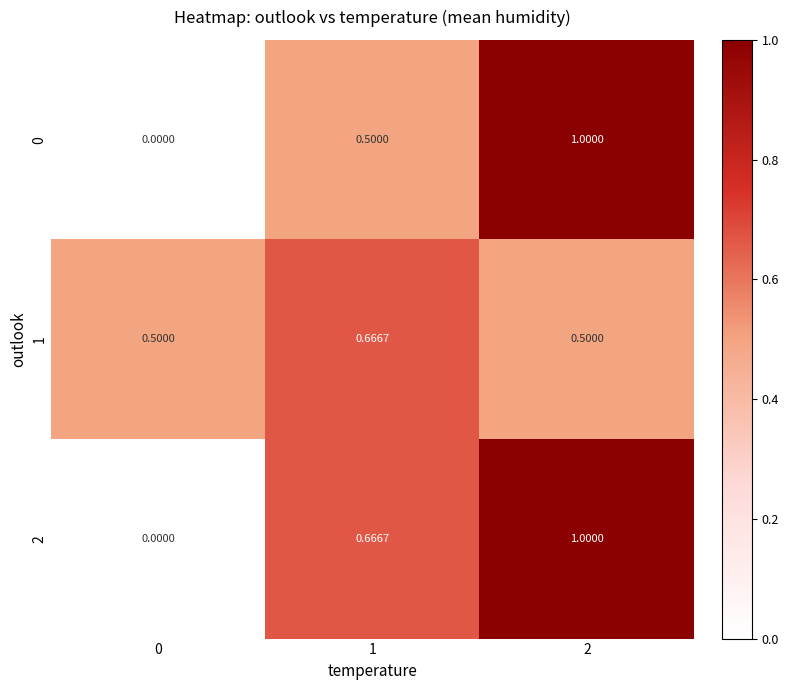

Count the number of data series in this chart.

3